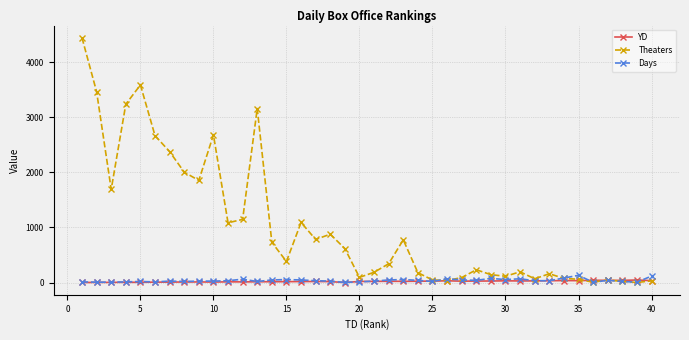

At how many categories does at least one series exceed 1554?

11